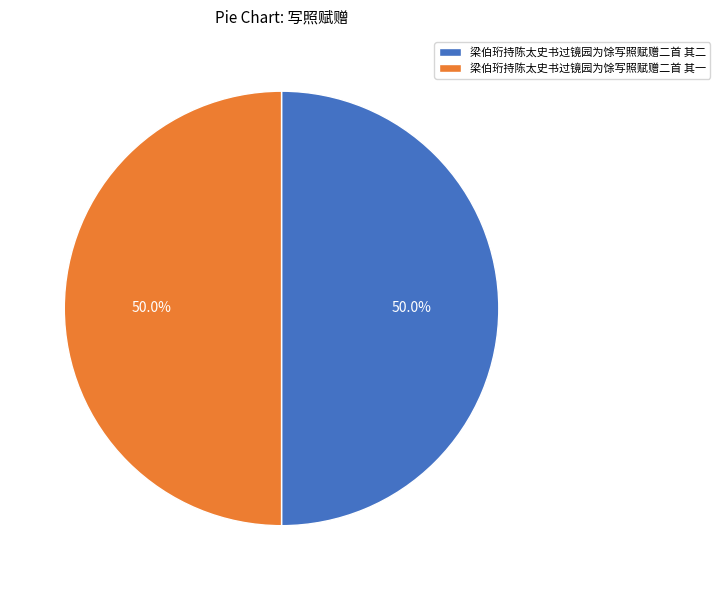

Do 梁伯珩持陈太史书过镜园为馀写照赋赠二首 其二 and 梁伯珩持陈太史书过镜园为馀写照赋赠二首 其一 together represent more than half of the pie?

Yes